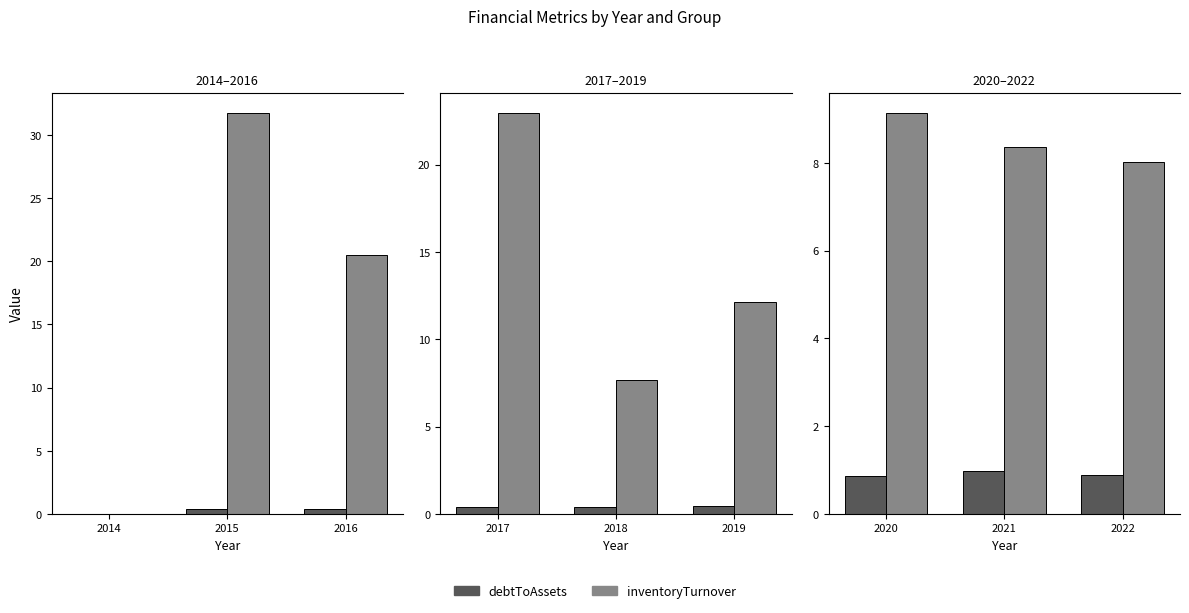

Is it true that debtToAssets equals 0.3 at 2014?

False